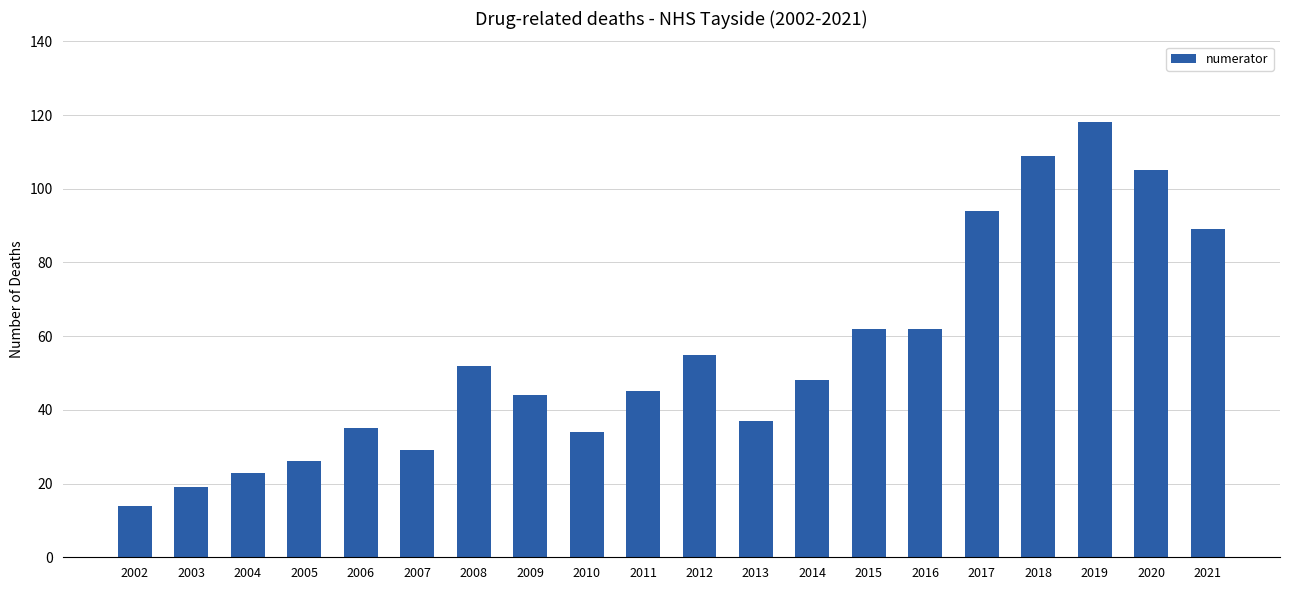

What is the difference between the values at 2014 and 2013?

11